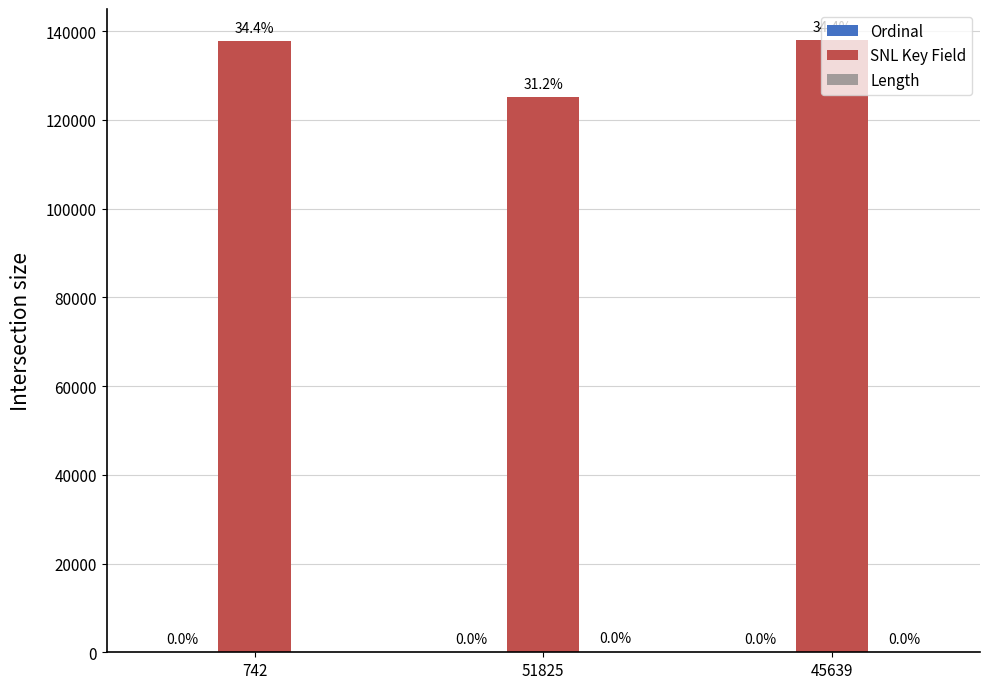

Between 742 and 51825, which series saw the biggest shift?

SNL Key Field